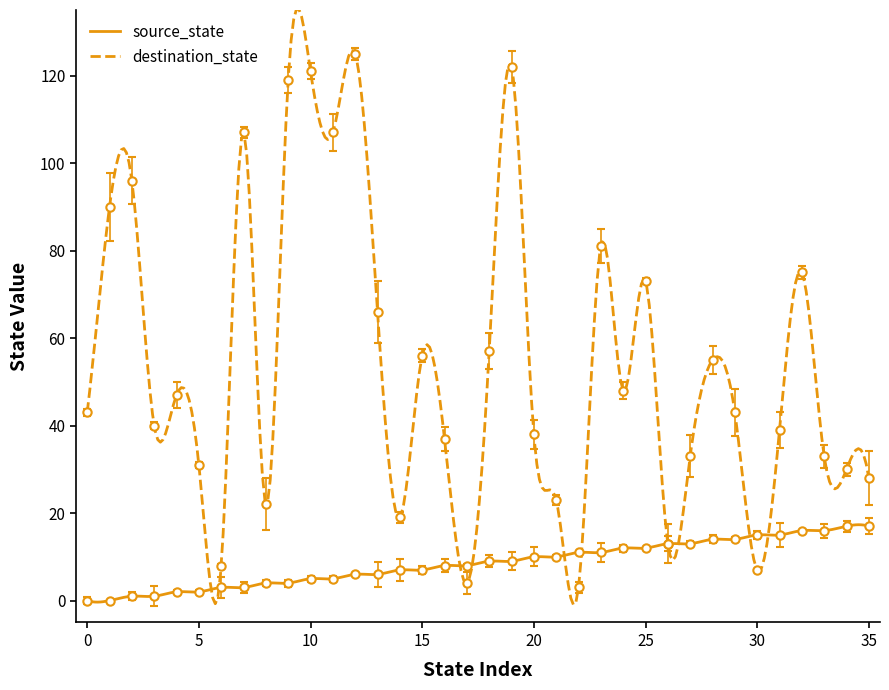

Between 15 and 27, which series saw the biggest shift?

destination_state